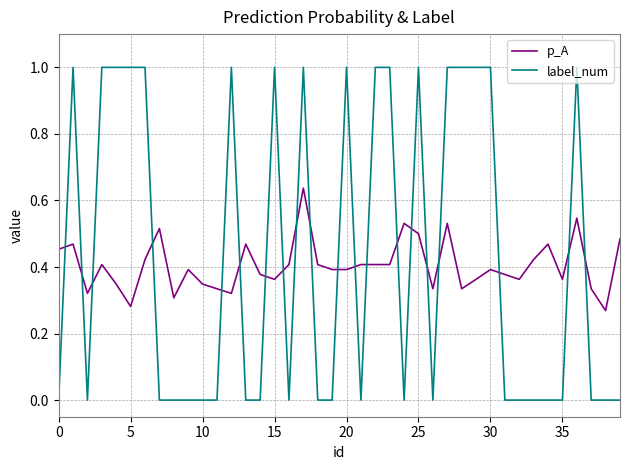

How many lines are shown in the chart?

2